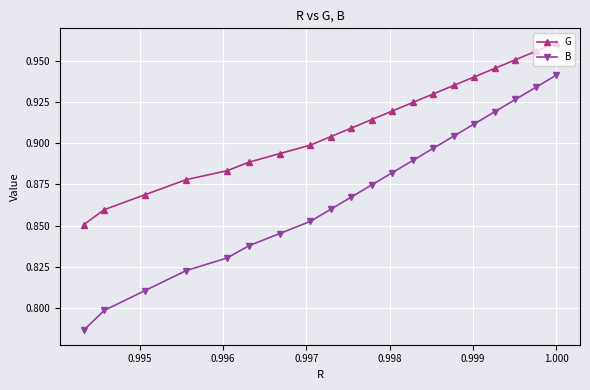

At how many categories does at least one series exceed 0?

20